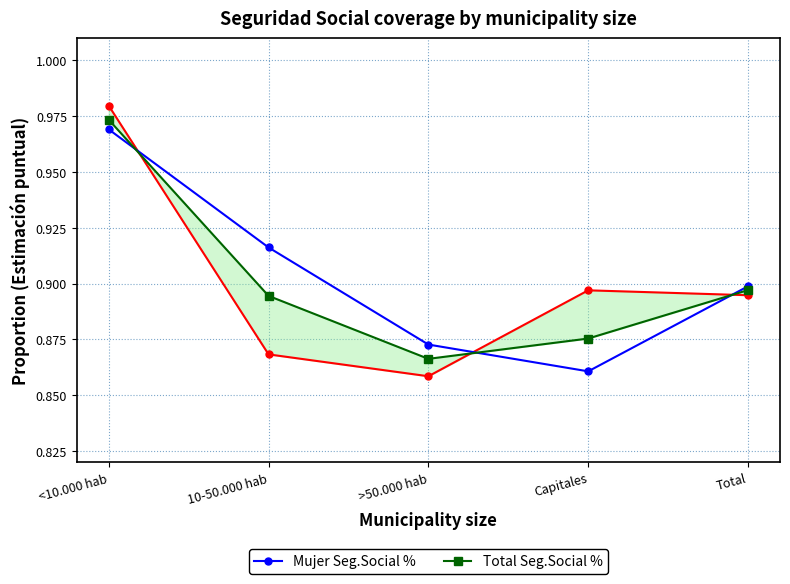

How many interior local peaks does the Hombre Seg.Social % series have?

1